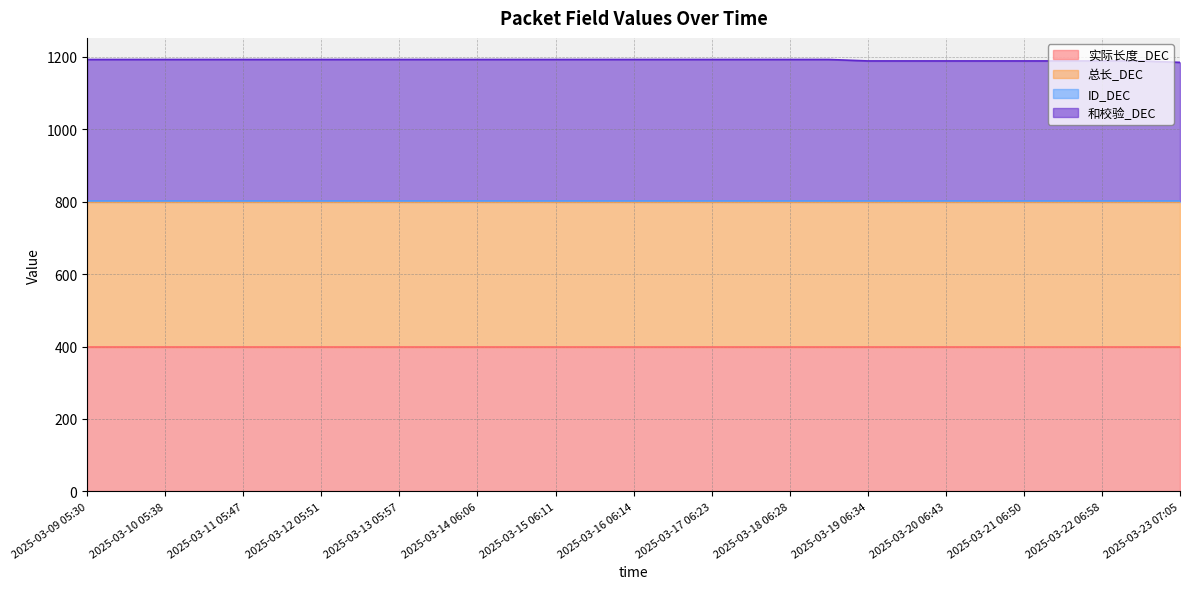

Reading left to right, extract all data points from this chart.

实际长度_DEC: 2025-03-09 05:30=400	2025-03-09 17:34=400	2025-03-10 05:38=400	2025-03-10 17:43=400	2025-03-11 05:47=400	2025-03-11 17:50=400	2025-03-12 05:51=400	2025-03-12 17:54=400	2025-03-13 05:57=400	2025-03-13 18:01=400	2025-03-14 06:06=400	2025-03-14 18:08=400	2025-03-15 06:11=400	2025-03-15 18:12=400	2025-03-16 06:14=400	2025-03-16 18:19=400	2025-03-17 06:23=400	2025-03-17 18:25=400	2025-03-18 06:28=400	2025-03-18 18:30=400	2025-03-19 06:34=400	2025-03-19 18:40=400	2025-03-20 06:43=400	2025-03-20 18:46=400	2025-03-21 06:50=400	2025-03-21 18:54=400	2025-03-22 06:58=400	2025-03-22 18:59=400	2025-03-23 07:05=400
总长_DEC: 2025-03-09 05:30=400	2025-03-09 17:34=400	2025-03-10 05:38=400	2025-03-10 17:43=400	2025-03-11 05:47=400	2025-03-11 17:50=400	2025-03-12 05:51=400	2025-03-12 17:54=400	2025-03-13 05:57=400	2025-03-13 18:01=400	2025-03-14 06:06=400	2025-03-14 18:08=400	2025-03-15 06:11=400	2025-03-15 18:12=400	2025-03-16 06:14=400	2025-03-16 18:19=400	2025-03-17 06:23=400	2025-03-17 18:25=400	2025-03-18 06:28=400	2025-03-18 18:30=400	2025-03-19 06:34=400	2025-03-19 18:40=400	2025-03-20 06:43=400	2025-03-20 18:46=400	2025-03-21 06:50=400	2025-03-21 18:54=400	2025-03-22 06:58=400	2025-03-22 18:59=400	2025-03-23 07:05=400
ID_DEC: 2025-03-09 05:30=3	2025-03-09 17:34=3	2025-03-10 05:38=3	2025-03-10 17:43=3	2025-03-11 05:47=3	2025-03-11 17:50=3	2025-03-12 05:51=3	2025-03-12 17:54=3	2025-03-13 05:57=3	2025-03-13 18:01=3	2025-03-14 06:06=3	2025-03-14 18:08=3	2025-03-15 06:11=3	2025-03-15 18:12=3	2025-03-16 06:14=3	2025-03-16 18:19=3	2025-03-17 06:23=3	2025-03-17 18:25=3	2025-03-18 06:28=3	2025-03-18 18:30=3	2025-03-19 06:34=3	2025-03-19 18:40=3	2025-03-20 06:43=3	2025-03-20 18:46=3	2025-03-21 06:50=3	2025-03-21 18:54=3	2025-03-22 06:58=3	2025-03-22 18:59=3	2025-03-23 07:05=3
和校验_DEC: 2025-03-09 05:30=390	2025-03-09 17:34=390	2025-03-10 05:38=390	2025-03-10 17:43=390	2025-03-11 05:47=390	2025-03-11 17:50=390	2025-03-12 05:51=390	2025-03-12 17:54=390	2025-03-13 05:57=390	2025-03-13 18:01=390	2025-03-14 06:06=390	2025-03-14 18:08=390	2025-03-15 06:11=390	2025-03-15 18:12=390	2025-03-16 06:14=390	2025-03-16 18:19=390	2025-03-17 06:23=390	2025-03-17 18:25=390	2025-03-18 06:28=390	2025-03-18 18:30=390	2025-03-19 06:34=386	2025-03-19 18:40=386	2025-03-20 06:43=386	2025-03-20 18:46=386	2025-03-21 06:50=386	2025-03-21 18:54=386	2025-03-22 06:58=386	2025-03-22 18:59=386	2025-03-23 07:05=382